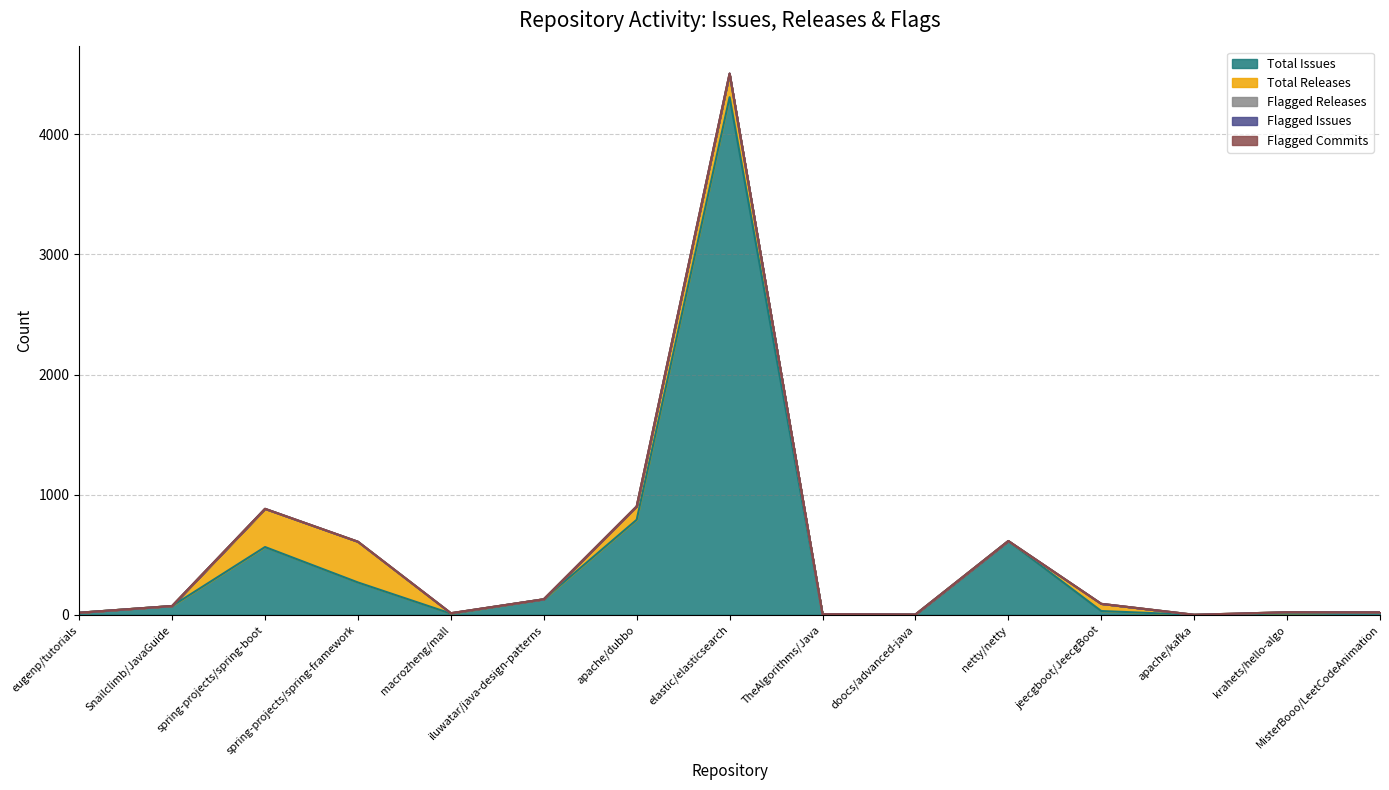

Reading left to right, what are all the values shown in this chart?

Total Issues: eugenp/tutorials=17	Snailclimb/JavaGuide=73	spring-projects/spring-boot=564	spring-projects/spring-framework=269	macrozheng/mall=10	iluwatar/java-design-patterns=129	apache/dubbo=791	elastic/elasticsearch=4309	TheAlgorithms/Java=5	doocs/advanced-java=1	netty/netty=614	jeecgboot/JeecgBoot=31	apache/kafka=0	krahets/hello-algo=12	MisterBooo/LeetCodeAnimation=20
Total Releases: eugenp/tutorials=0	Snailclimb/JavaGuide=0	spring-projects/spring-boot=317	spring-projects/spring-framework=339	macrozheng/mall=3	iluwatar/java-design-patterns=0	apache/dubbo=111	elastic/elasticsearch=195	TheAlgorithms/Java=0	doocs/advanced-java=1	netty/netty=0	jeecgboot/JeecgBoot=60	apache/kafka=0	krahets/hello-algo=9	MisterBooo/LeetCodeAnimation=0
Flagged Releases: eugenp/tutorials=0	Snailclimb/JavaGuide=0	spring-projects/spring-boot=1	spring-projects/spring-framework=0	macrozheng/mall=0	iluwatar/java-design-patterns=0	apache/dubbo=0	elastic/elasticsearch=0	TheAlgorithms/Java=0	doocs/advanced-java=0	netty/netty=0	jeecgboot/JeecgBoot=0	apache/kafka=0	krahets/hello-algo=0	MisterBooo/LeetCodeAnimation=0
Flagged Issues: eugenp/tutorials=0	Snailclimb/JavaGuide=0	spring-projects/spring-boot=0	spring-projects/spring-framework=0	macrozheng/mall=0	iluwatar/java-design-patterns=0	apache/dubbo=0	elastic/elasticsearch=2	TheAlgorithms/Java=0	doocs/advanced-java=0	netty/netty=0	jeecgboot/JeecgBoot=0	apache/kafka=0	krahets/hello-algo=0	MisterBooo/LeetCodeAnimation=0
Flagged Commits: eugenp/tutorials=0	Snailclimb/JavaGuide=0	spring-projects/spring-boot=0	spring-projects/spring-framework=0	macrozheng/mall=0	iluwatar/java-design-patterns=0	apache/dubbo=0	elastic/elasticsearch=0	TheAlgorithms/Java=0	doocs/advanced-java=0	netty/netty=0	jeecgboot/JeecgBoot=0	apache/kafka=0	krahets/hello-algo=0	MisterBooo/LeetCodeAnimation=0